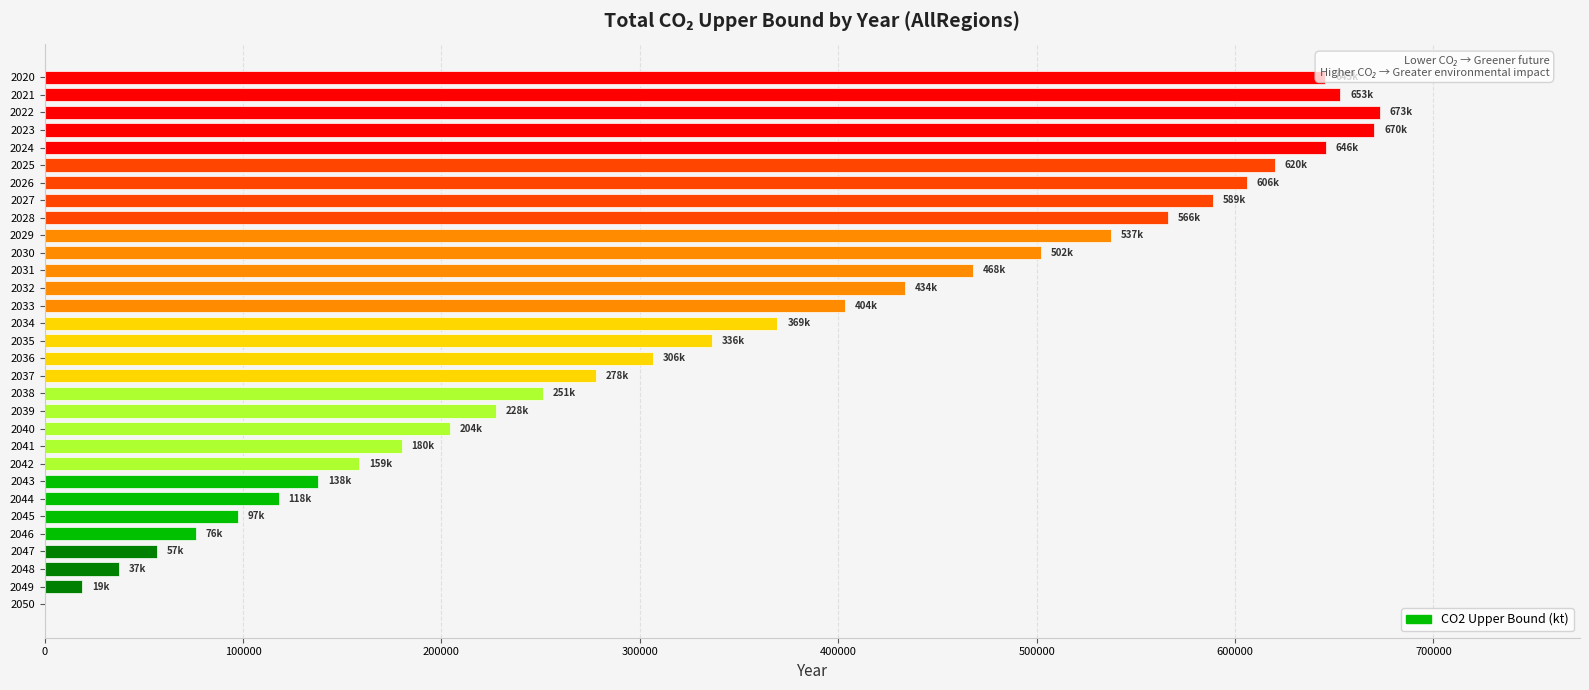

What is the maximum value shown in the chart?

672924.5